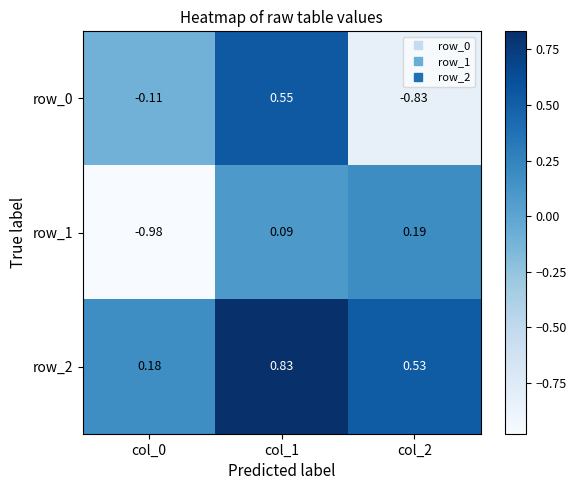

Is the value of row_1 at col_2 greater than the value of row_0 at col_2?

Yes